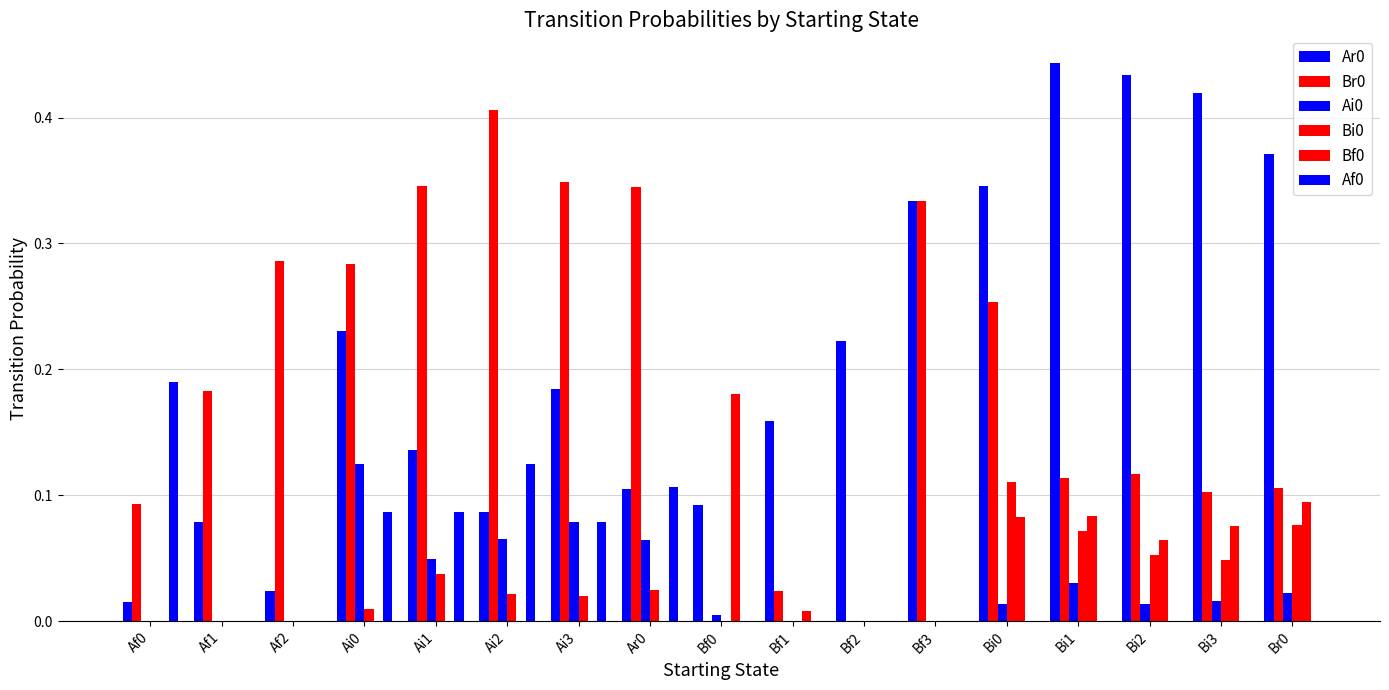

The Af0 series shows 0.0 at Bi2. True or false?

True